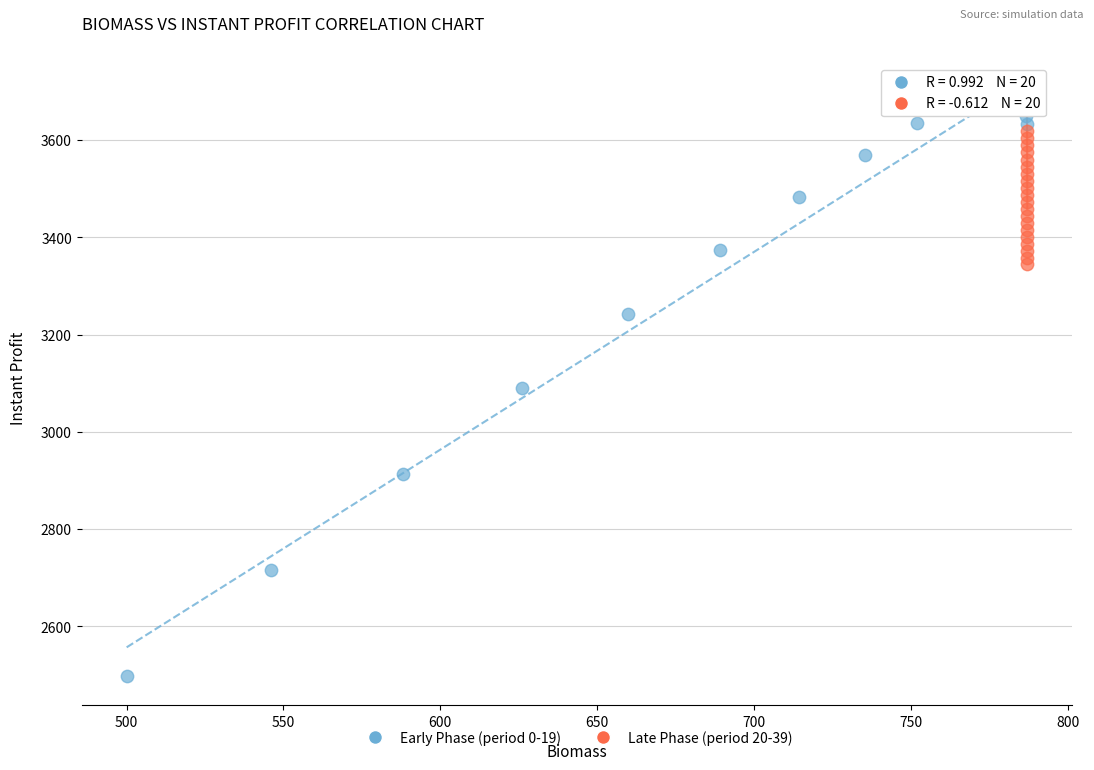

What are all the series names shown in the legend?

Early Phase (period 0-19), Late Phase (period 20-39)